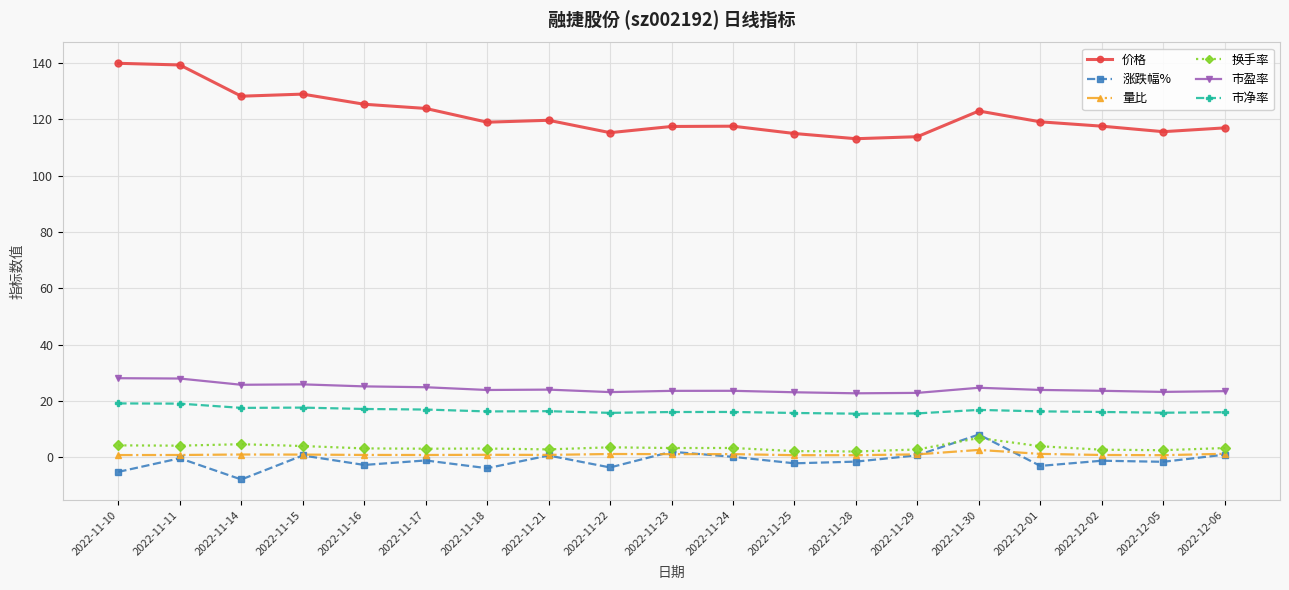

True or false: 市盈率 and 涨跌幅% intersect in this chart.

False